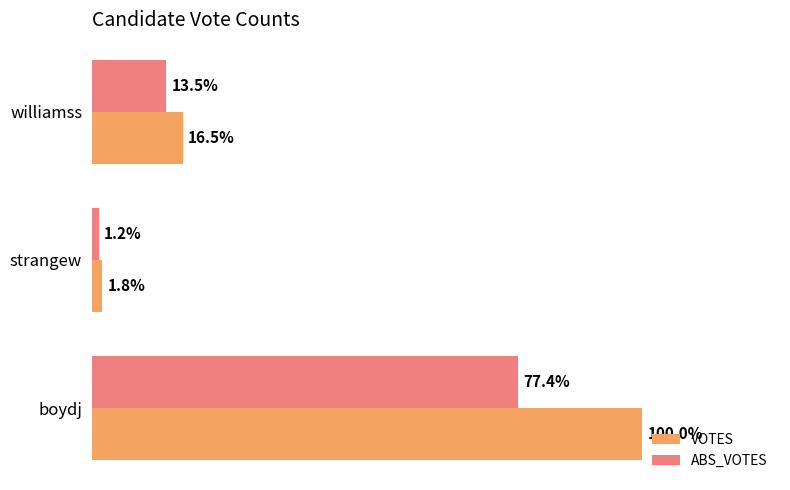

What are all the series names shown in the legend?

VOTES, ABS_VOTES